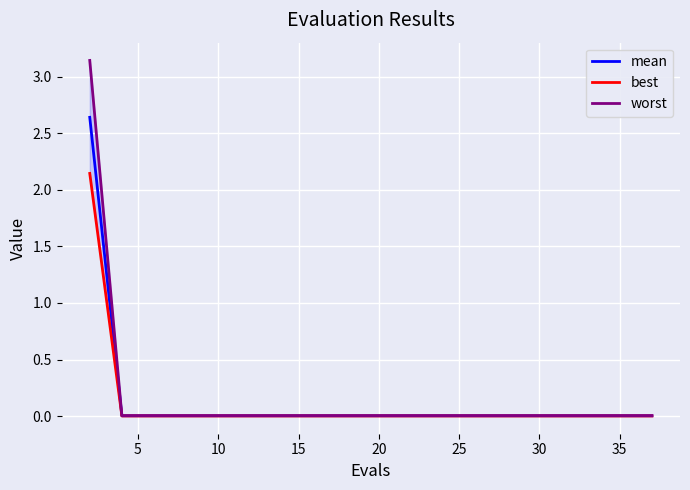

Is the value of best at 12 greater than the value of mean at 9?

No